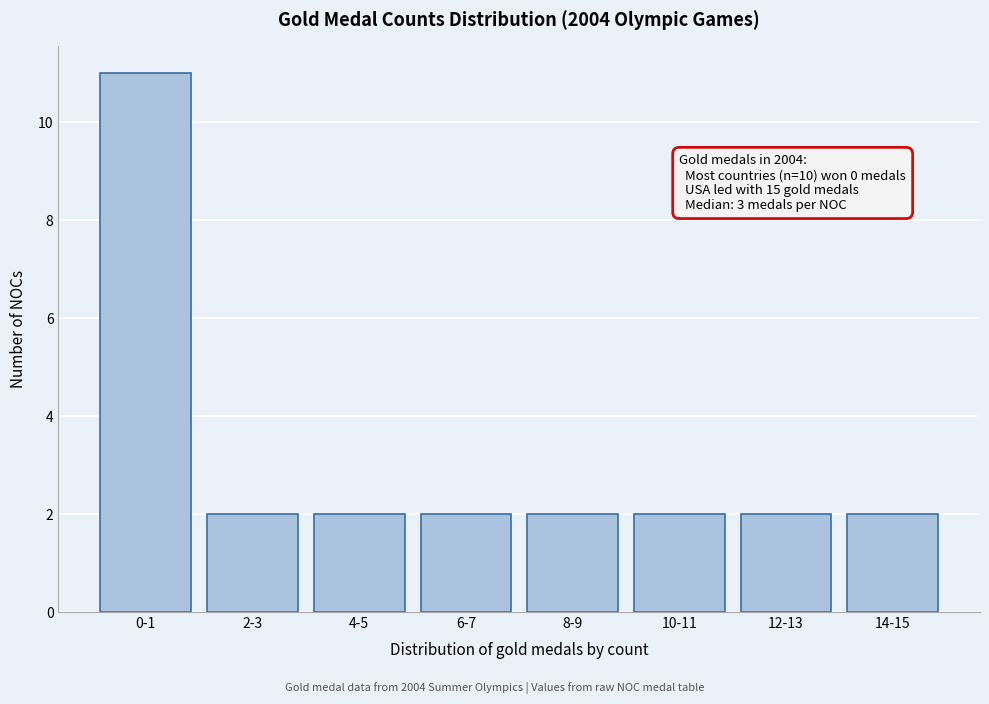

Reading left to right, list all the values displayed in this chart.

11	2	2	2	2	2	2	2